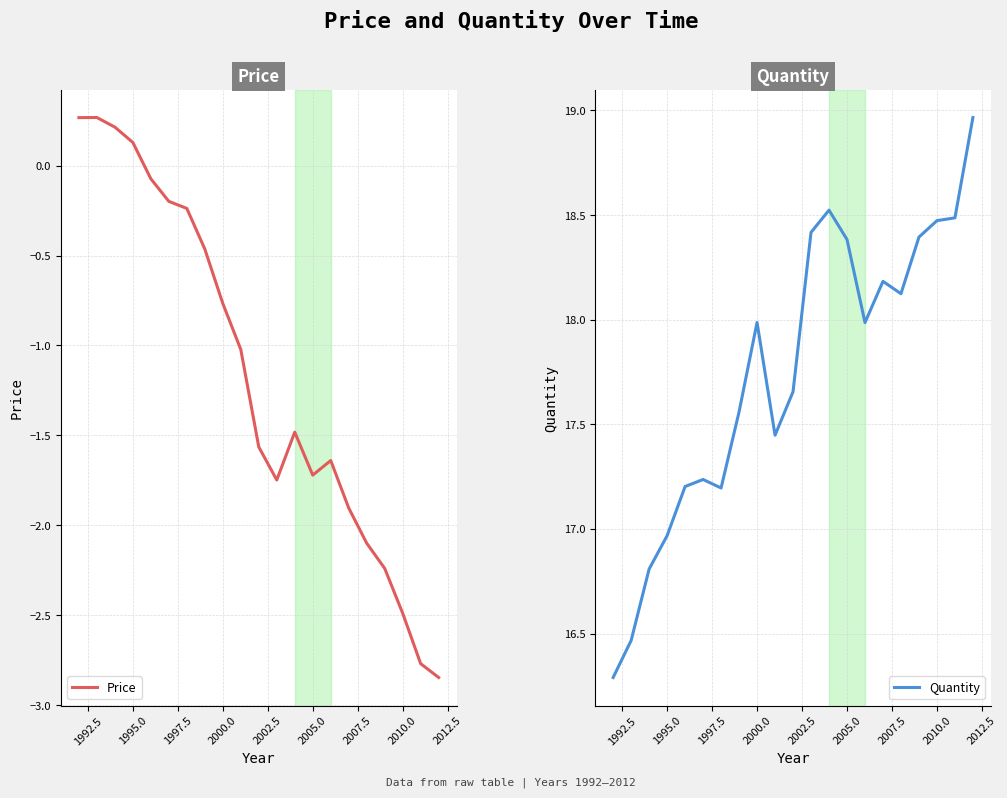

How many lines are shown in the chart?

2